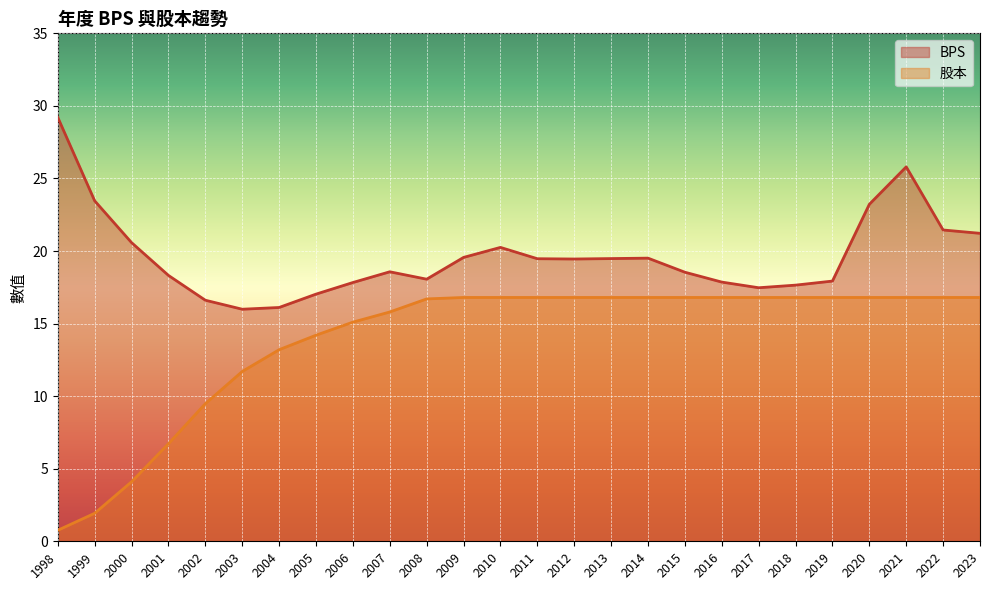

Reading left to right, extract all data points from this chart.

BPS: 29.2	23.5	20.6	18.3	16.6	16.0	16.1	17.0	17.8	18.6	18.1	19.6	20.2	19.5	19.4	19.5	19.5	18.5	17.9	17.5	17.6	17.9	23.2	25.8	21.4	21.2
股本: 0.8	1.9	4.1	6.7	9.5	11.7	13.2	14.2	15.1	15.8	16.7	16.8	16.8	16.8	16.8	16.8	16.8	16.8	16.8	16.8	16.8	16.8	16.8	16.8	16.8	16.8